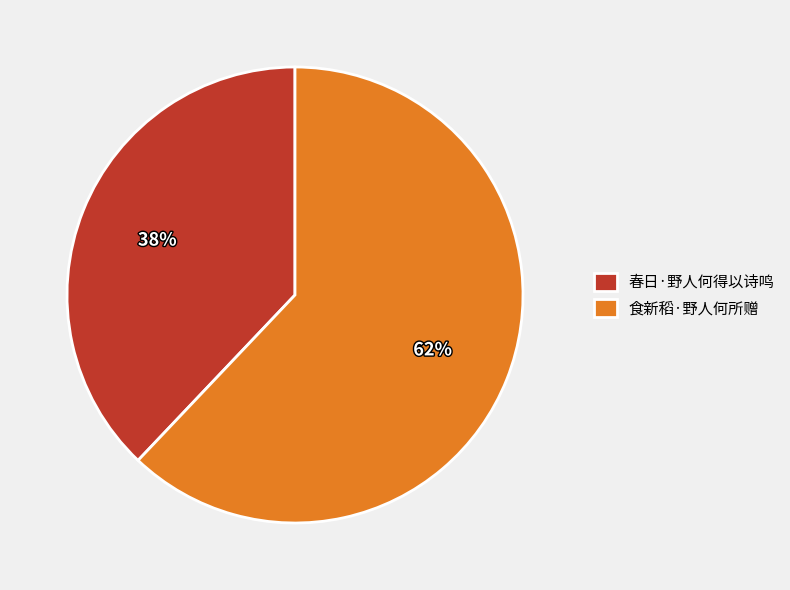

Which has a higher value, 春日·野人何得以诗鸣 or 食新稻·野人何所赠?

食新稻·野人何所赠